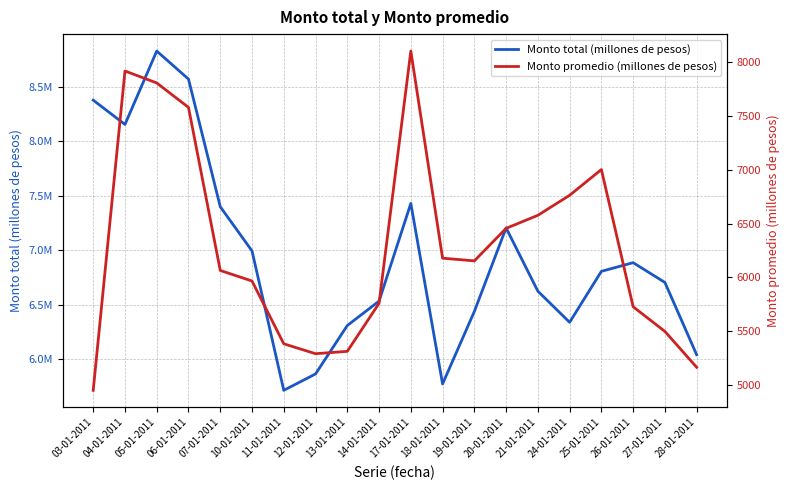

What is the approximate value of Monto total (millones de pesos) at 17-01-2011?

7428514